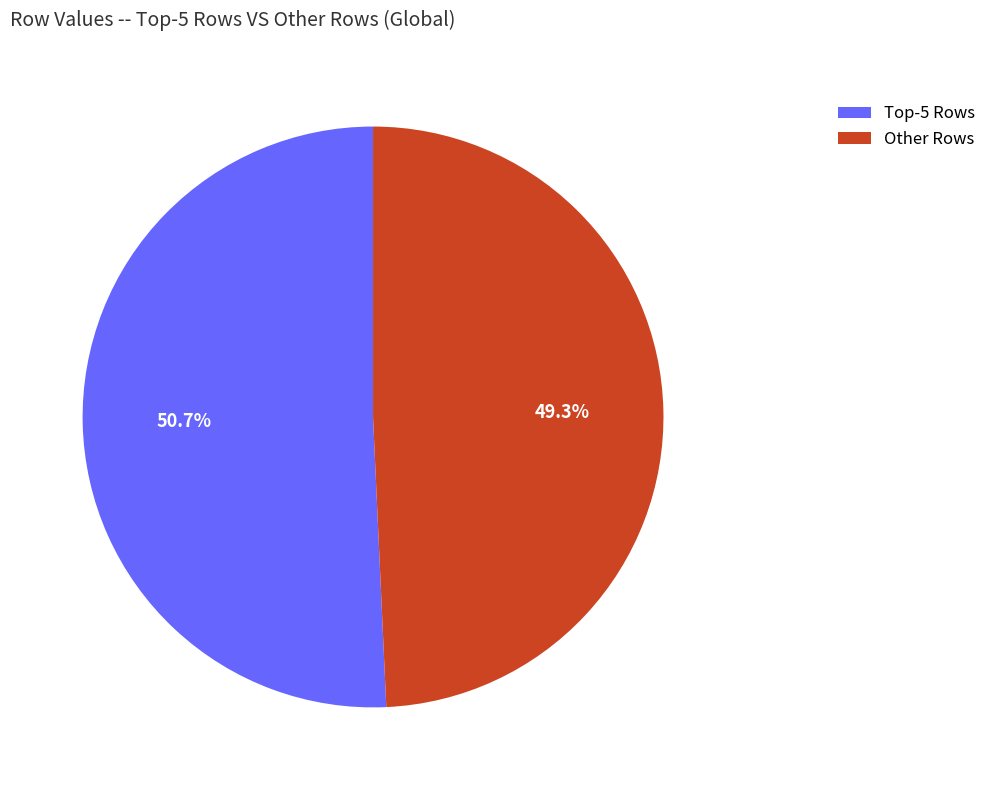

Which category has the smallest portion of the pie?

Other Rows